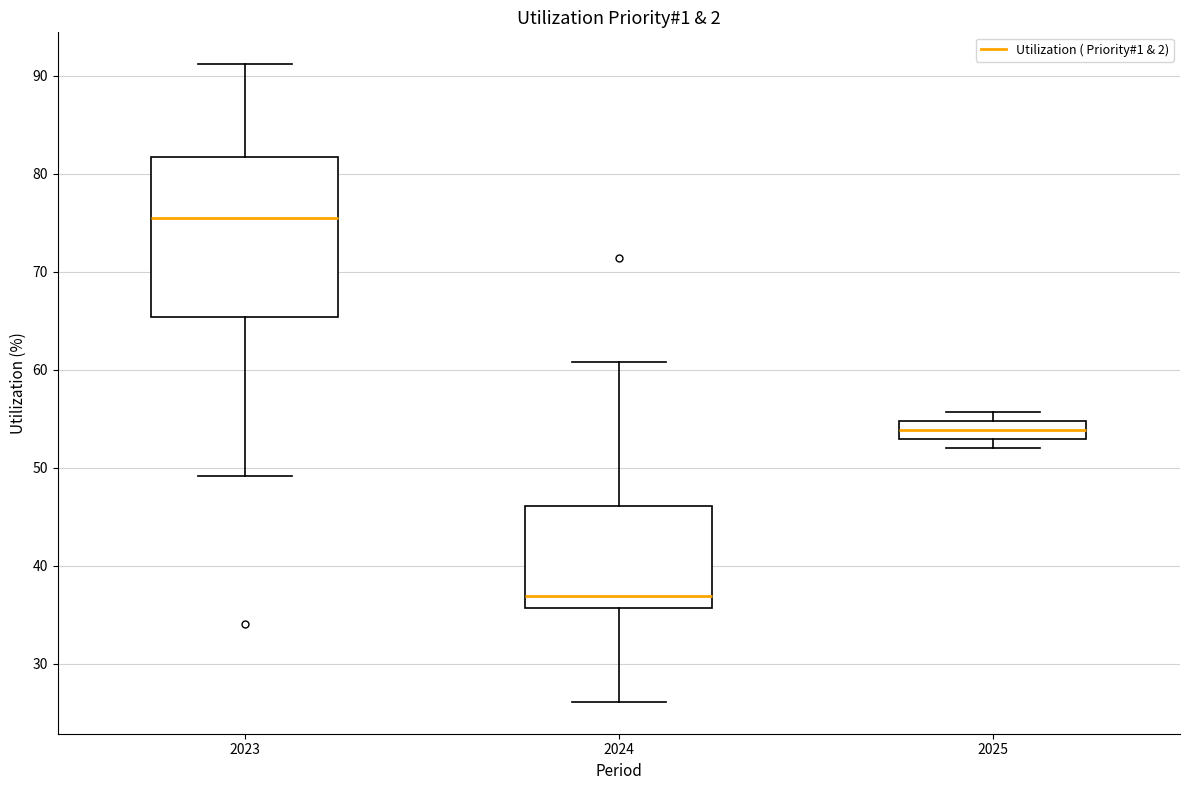

Reading left to right, transcribe this box plot: for each box, give where its median line is, the range the box spans, and where its two whiskers end, as read against the y-axis. The values are not printed on the chart, so give them approximately, as read against the axis.

2023: median 75, box 65 to 82, whiskers 49 to 91
2024: median 37, box 36 to 46, whiskers 26 to 61
2025: median 54, box 53 to 55, whiskers 52 to 56